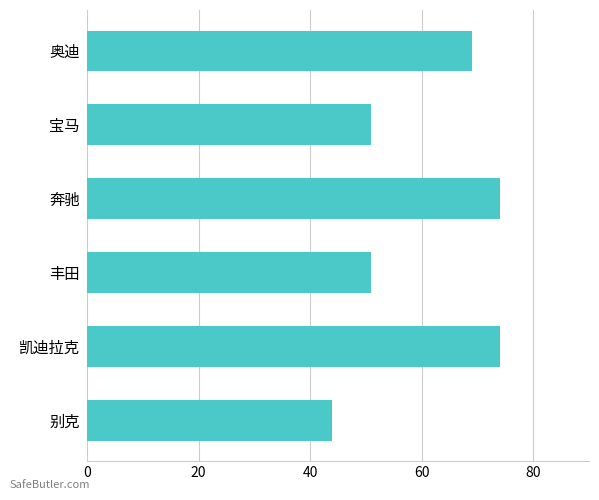

What is the ratio of the value at 凯迪拉克 to the value at 奔驰?

1.0